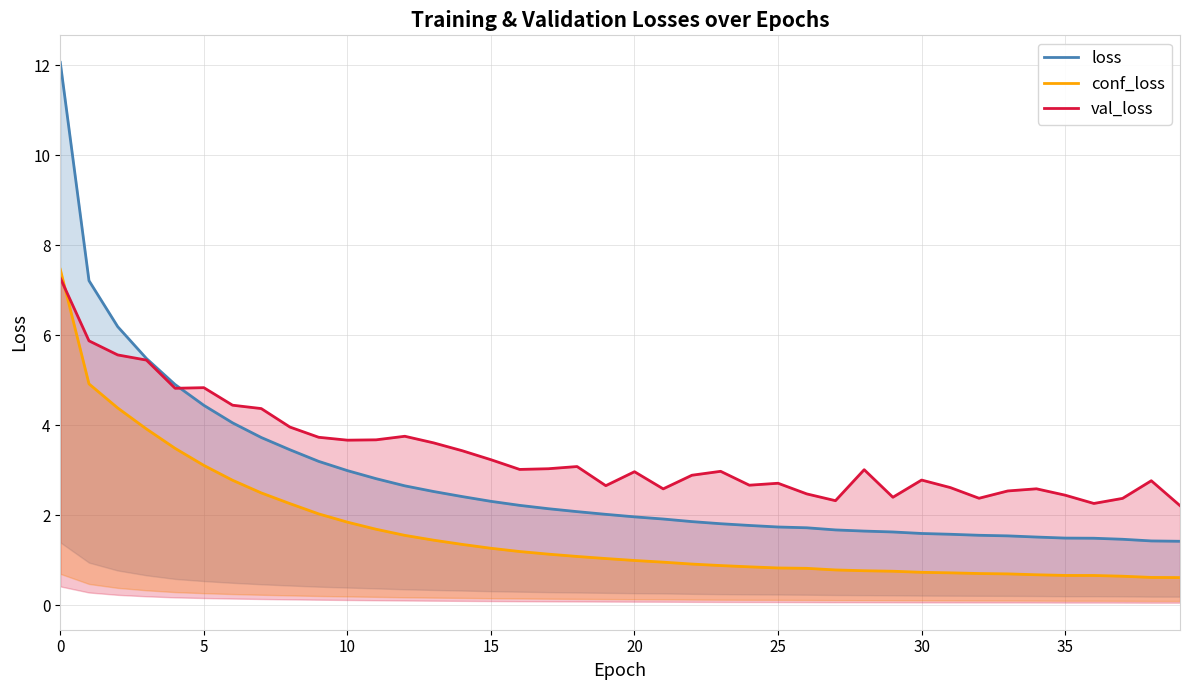

Is it true that conf_loss equals 0.6 at 39?

True